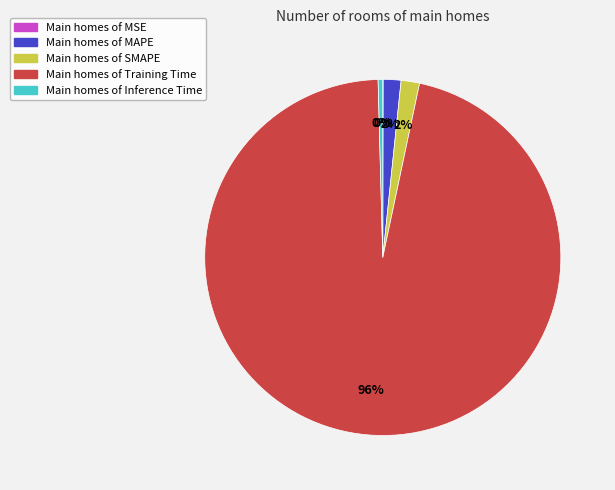

To the nearest percent, what is the difference between the largest and smallest slice percentages?

96%